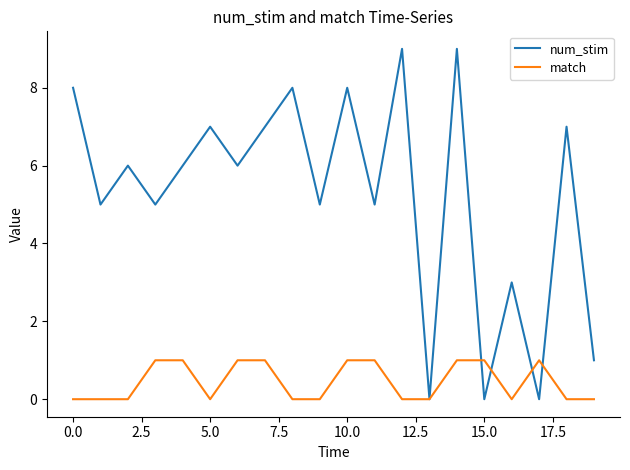

Which series has the widest spread of values?

num_stim